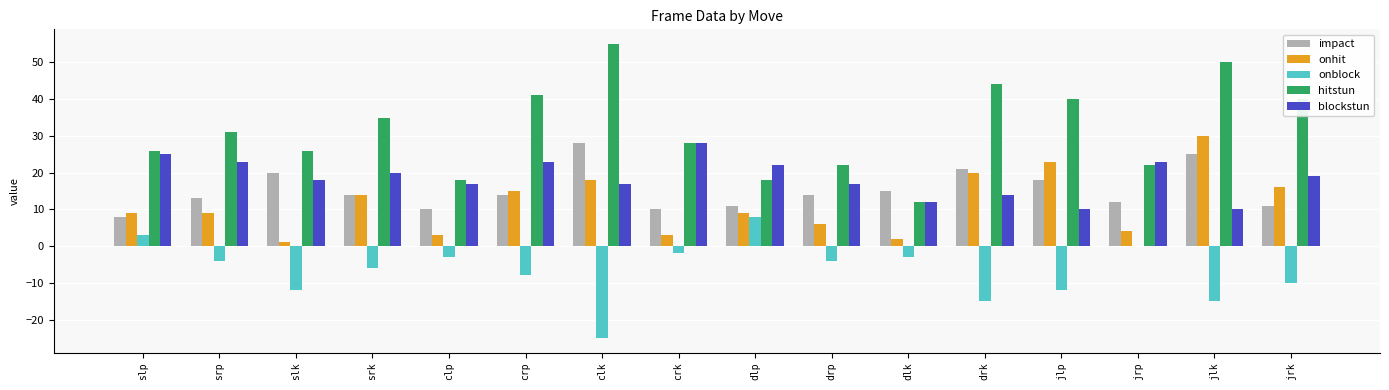

Which series changed the most between drp and jlp?

hitstun